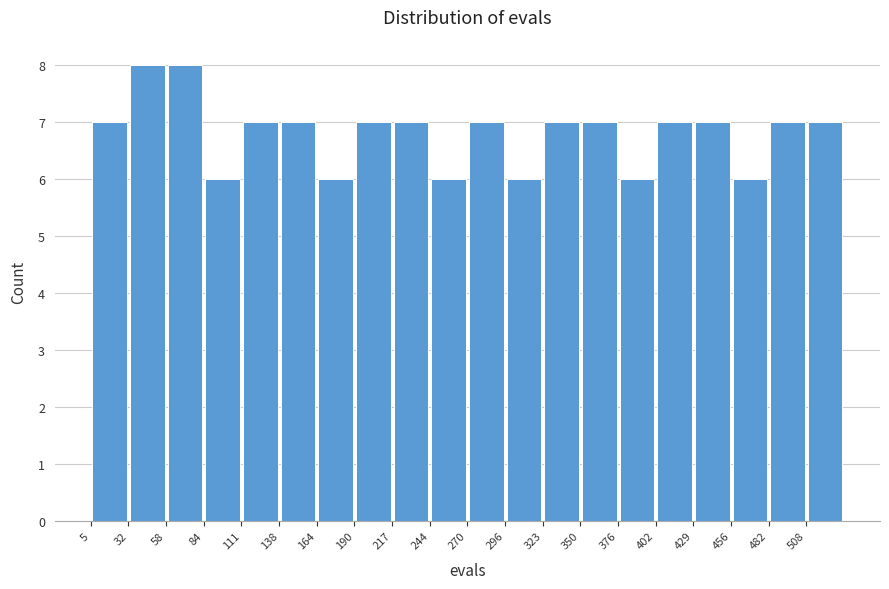

What is the height of the bar covering 58.0 to 84.5 on the x-axis? Neither the bar edges nor the heights are printed on the chart, so give them approximately, as read against the axes.

8